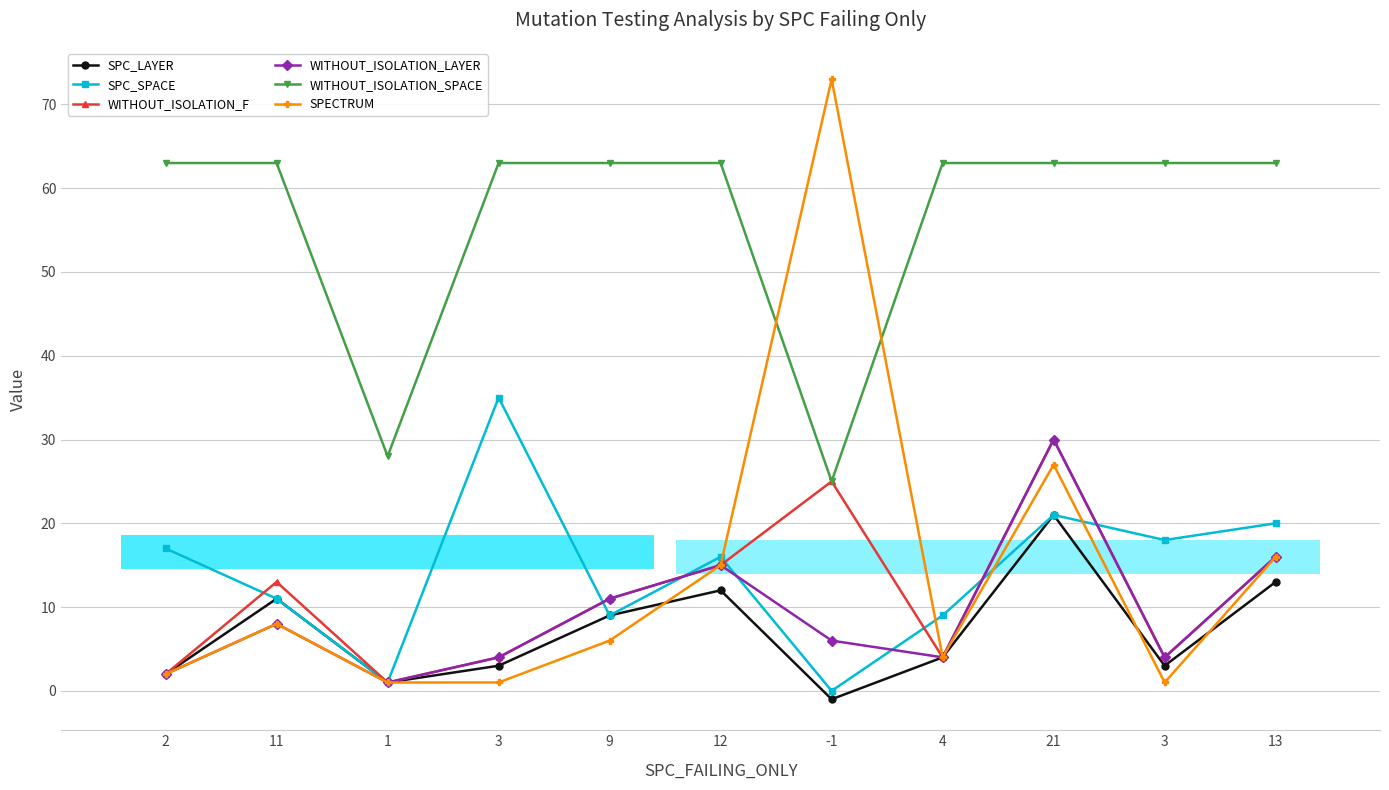

Where does the SPC_LAYER series first go above 4?

11